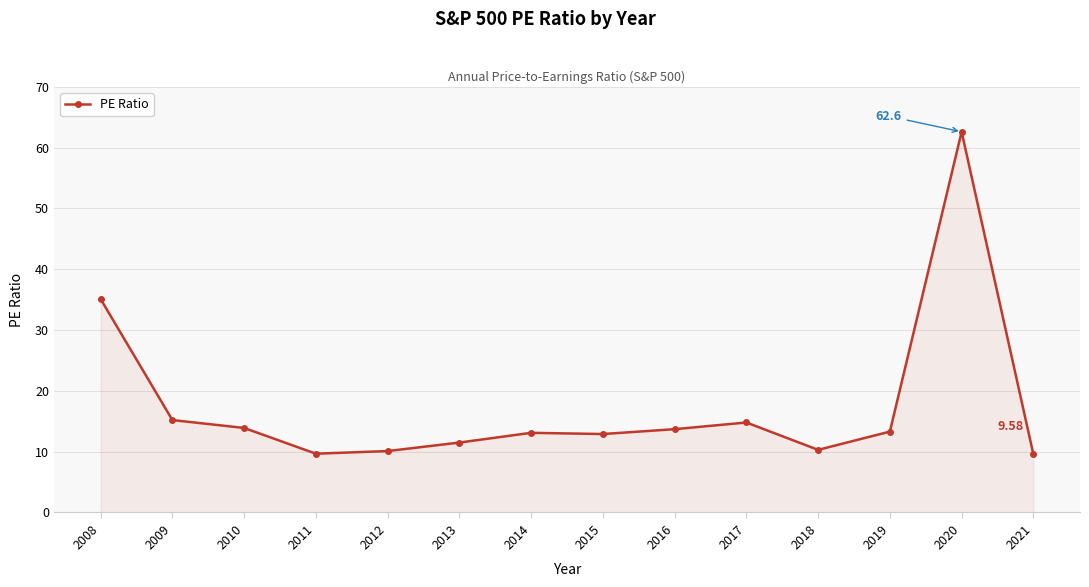

Is it true that the value at 2021 is 5.2?

False